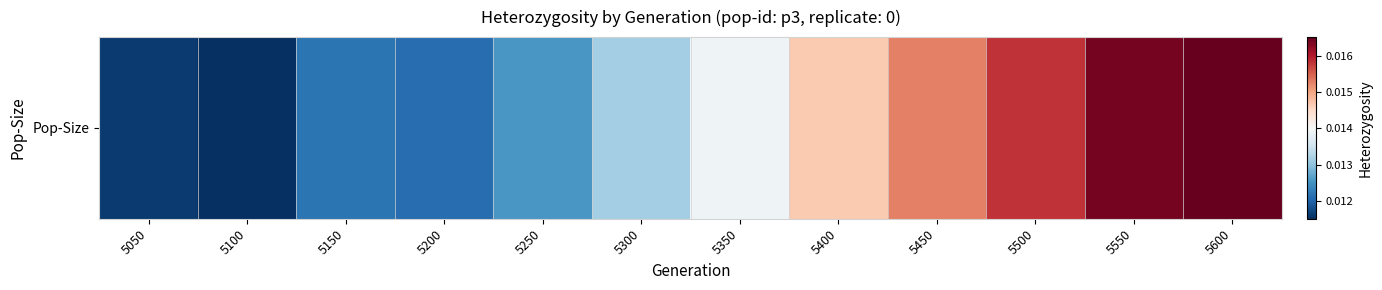

Where is the data nearest to the value 0?

5100